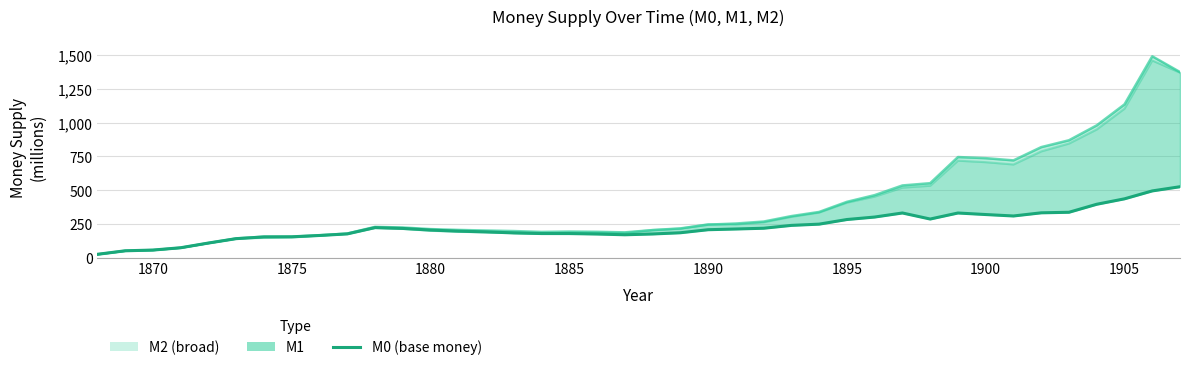

How many intersections are there between M2 and M1?

4